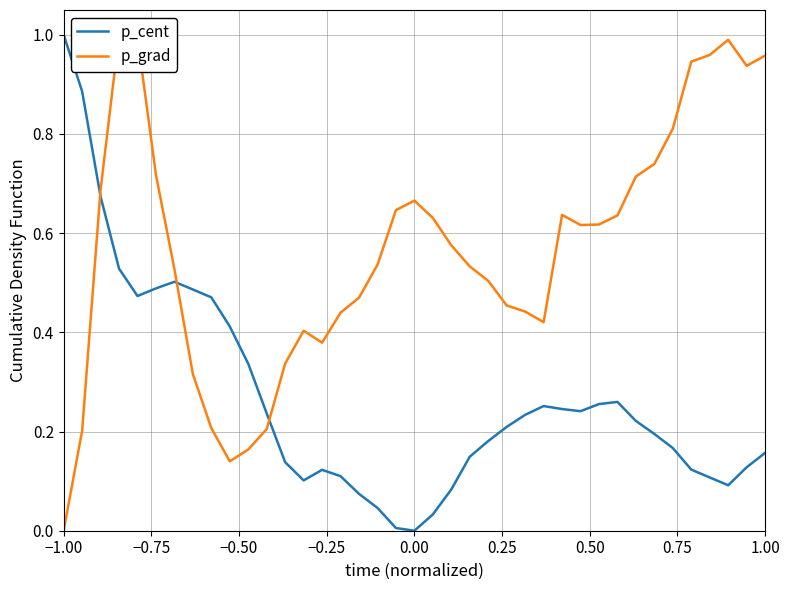

Rank the series by their average value, from lowest to highest.

p_cent, p_grad